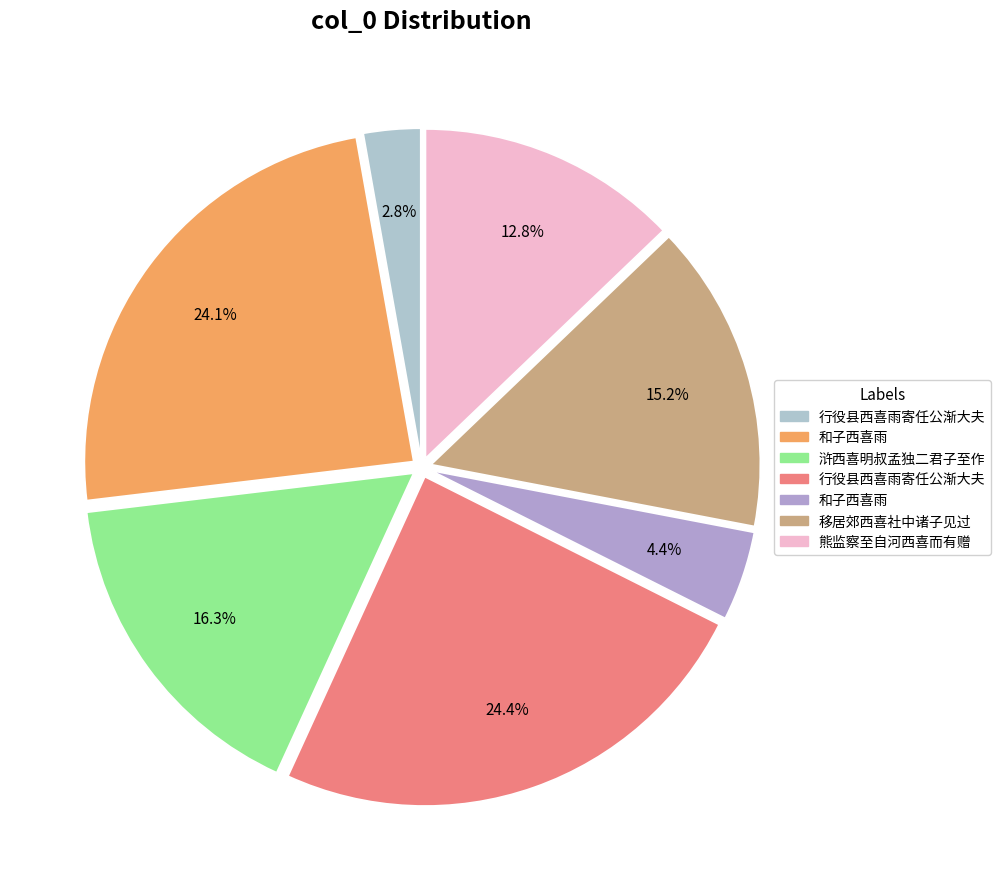

What is the largest slice in the pie chart?

行役县西喜雨寄任公渐大夫